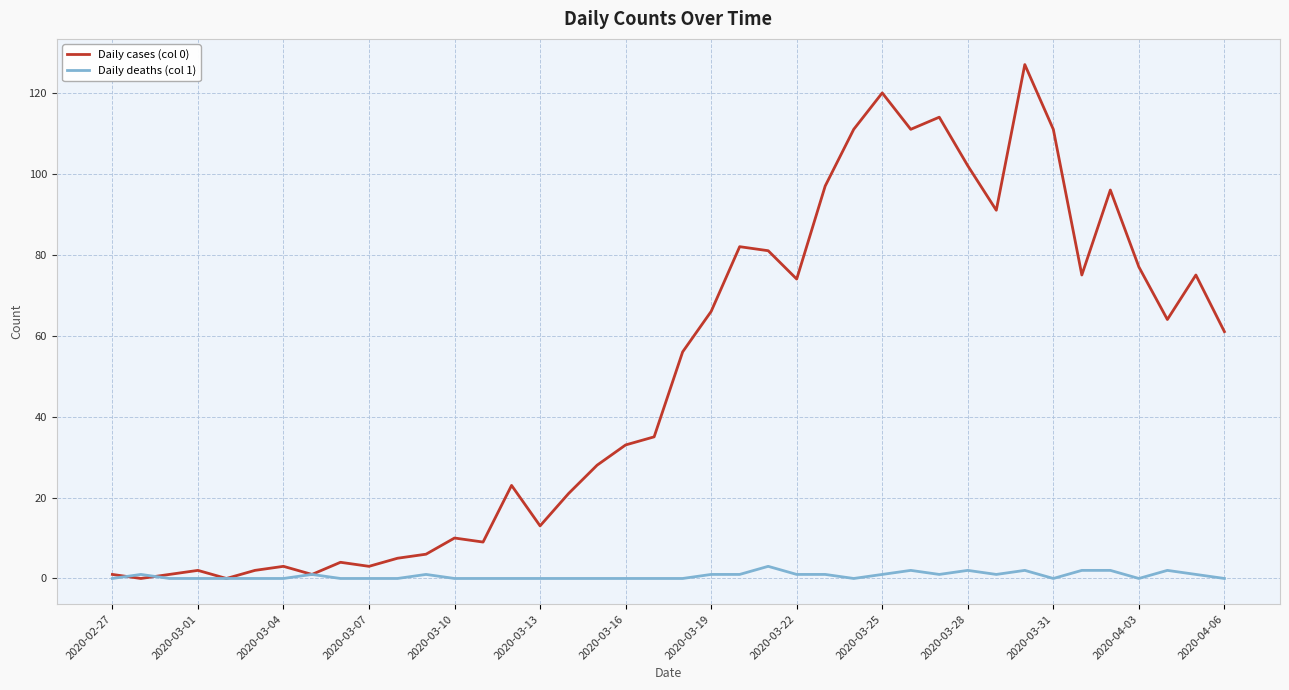

List the series in order of their overall mean, highest first.

Daily cases (col 0), Daily deaths (col 1)